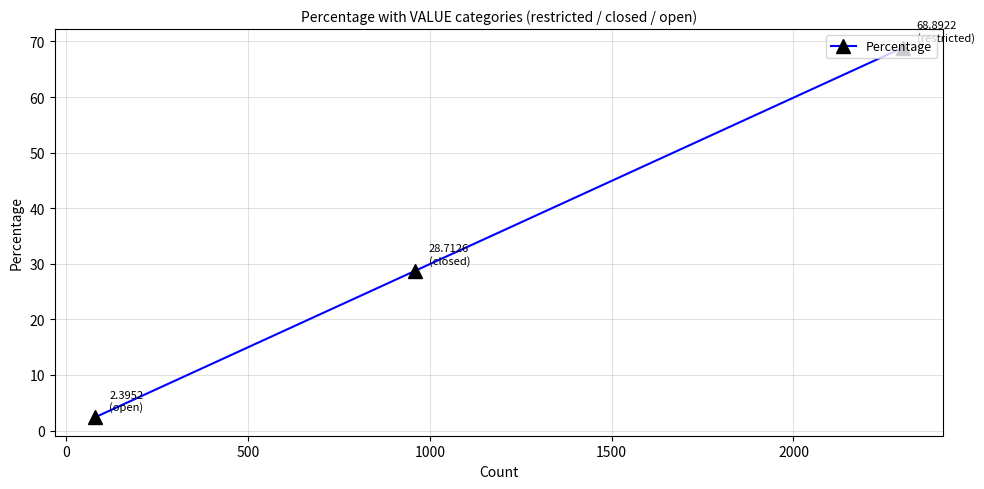

Does the chart have visible grid lines?

Yes